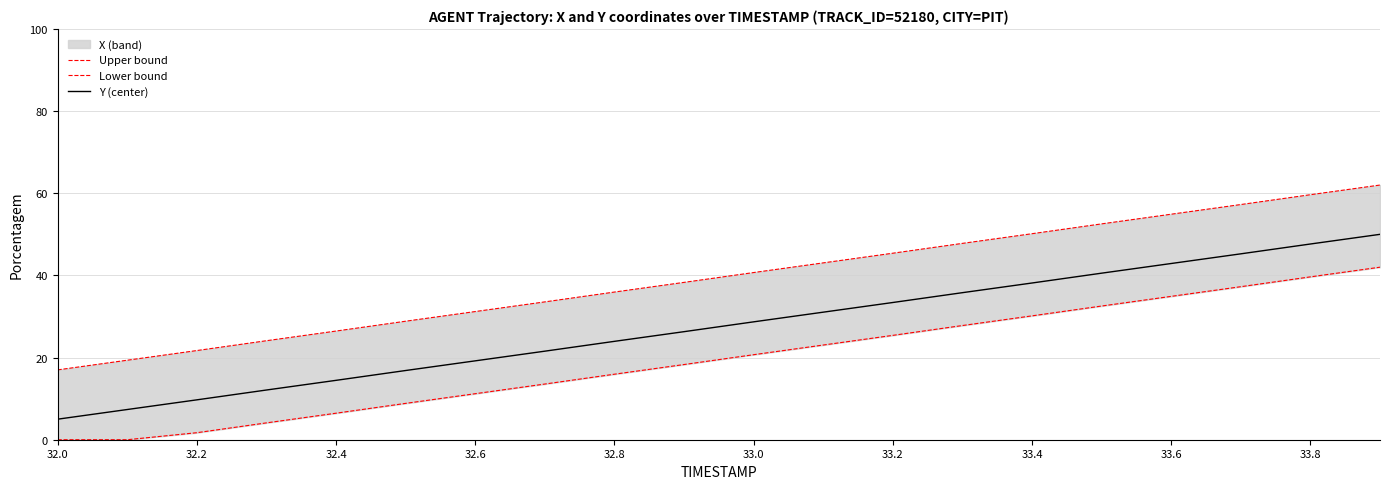

The value of Y (center) at 33.0 is 28.7. True or false?

True